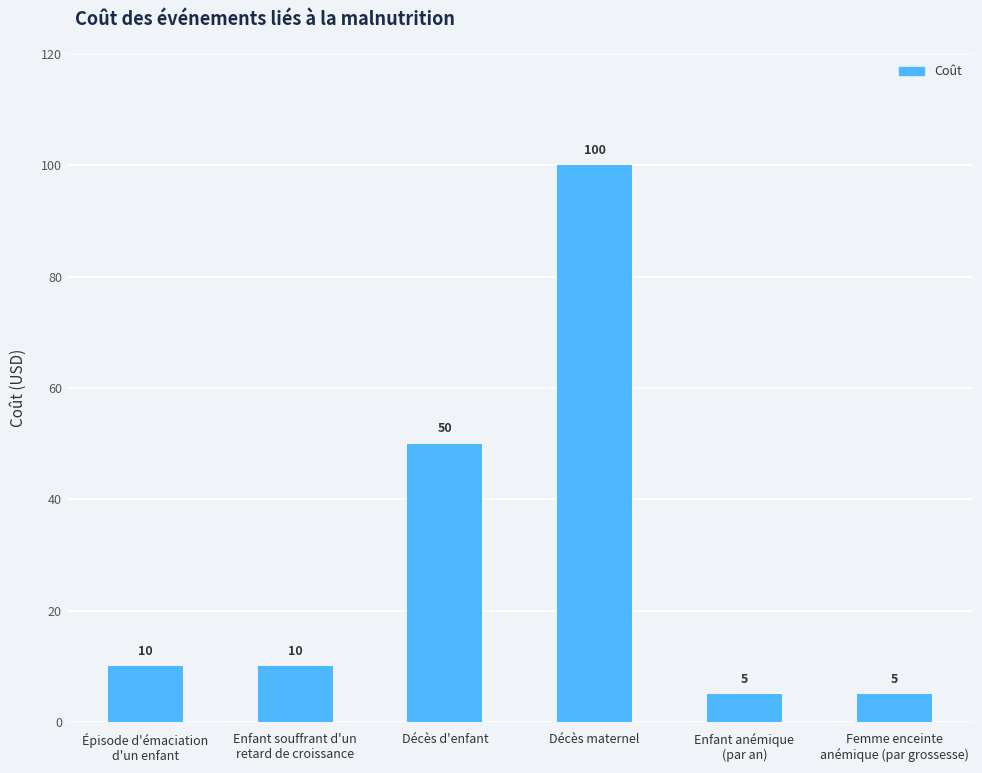

Read the value at Enfant anémique
(par an).

5